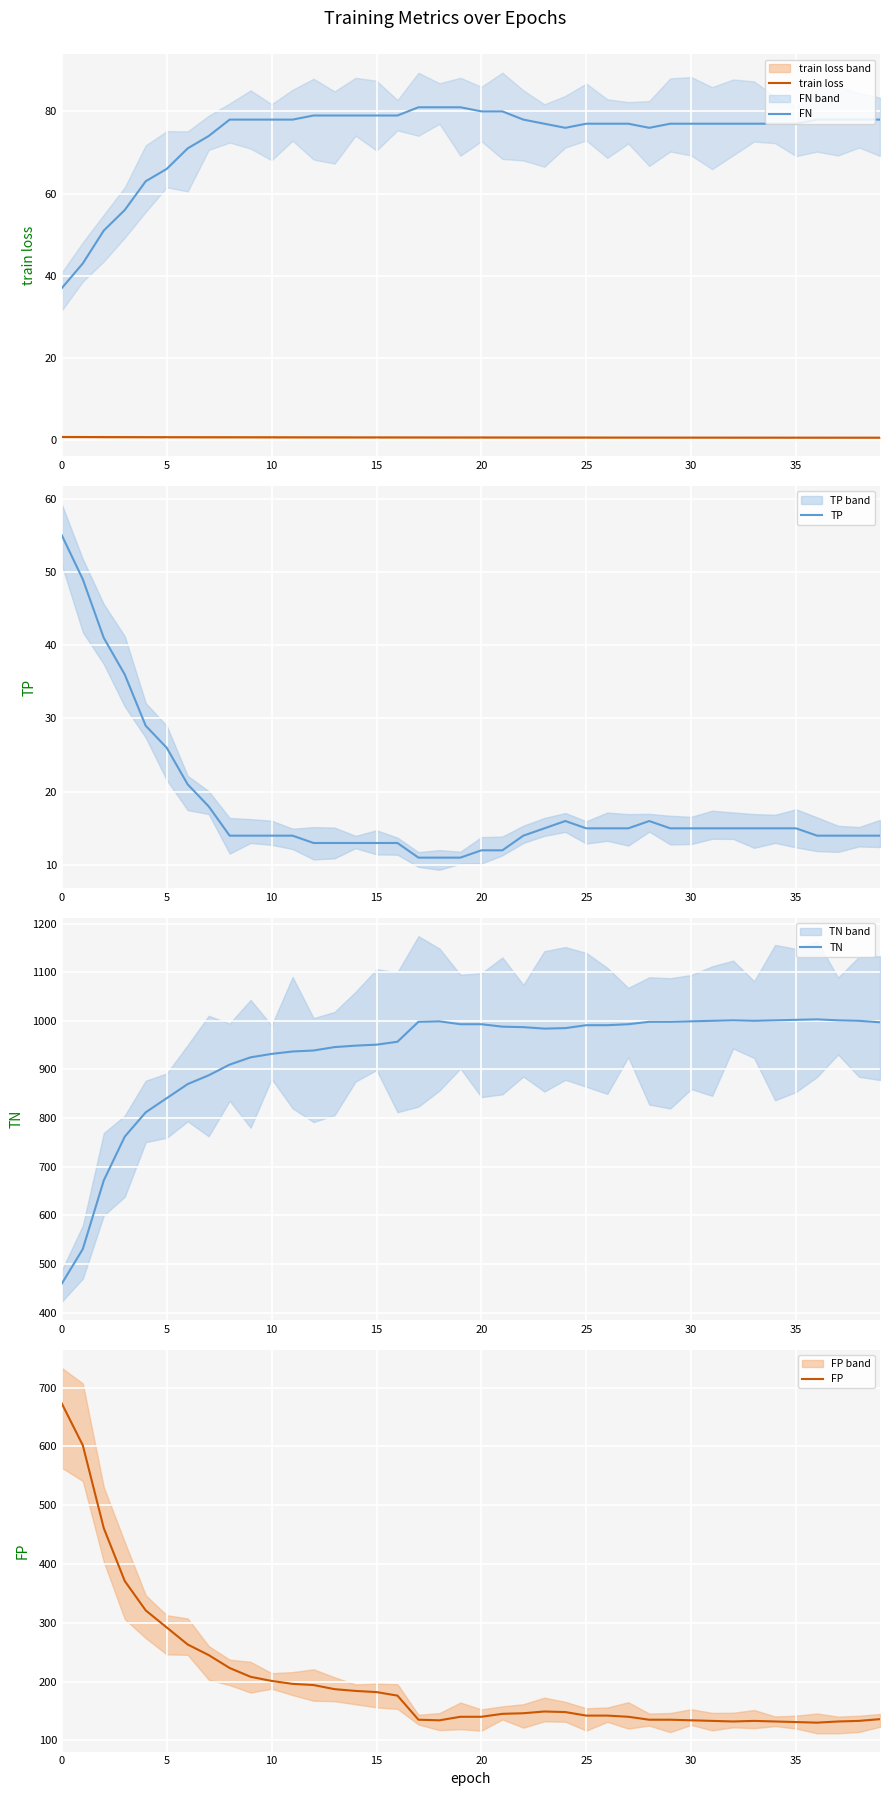

The TP series shows 26 at 35. True or false?

False